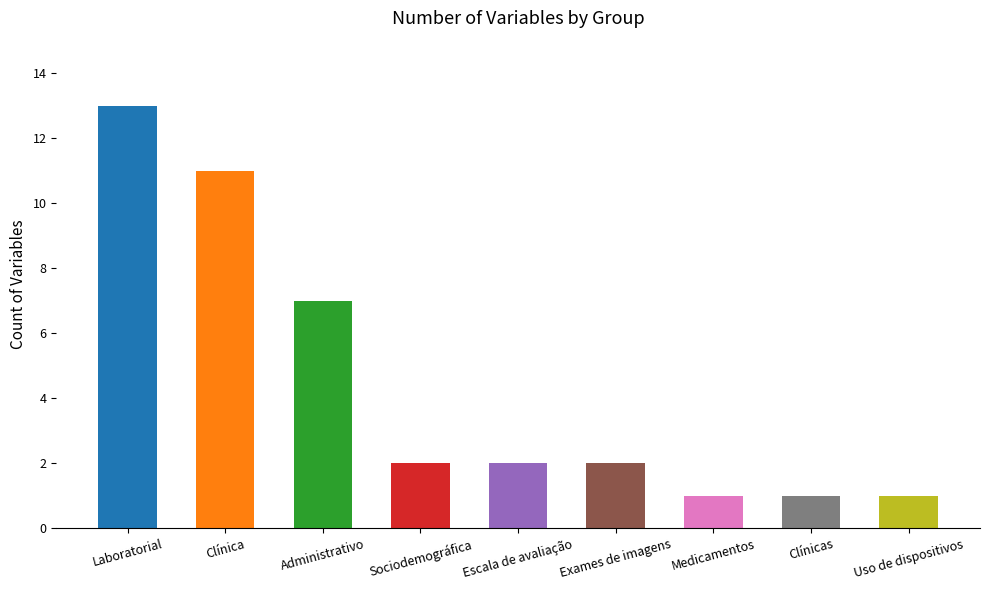

Reading right to left, extract all data points from this chart.

Uso de dispositivos=1	Clínicas=1	Medicamentos=1	Exames de imagens=2	Escala de avaliação=2	Sociodemográfica=2	Administrativo=7	Clínica=11	Laboratorial=13